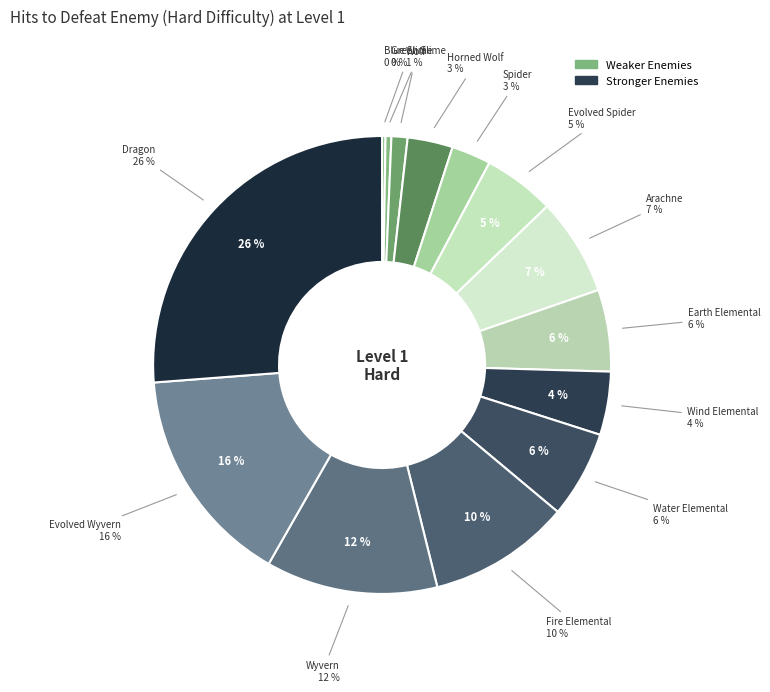

True or false: Arachne accounts for 7% of the total.

True